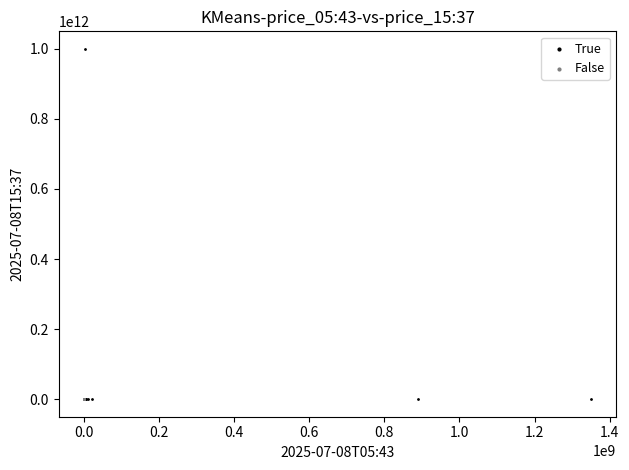

Which series reaches the maximum Y coordinate?

True